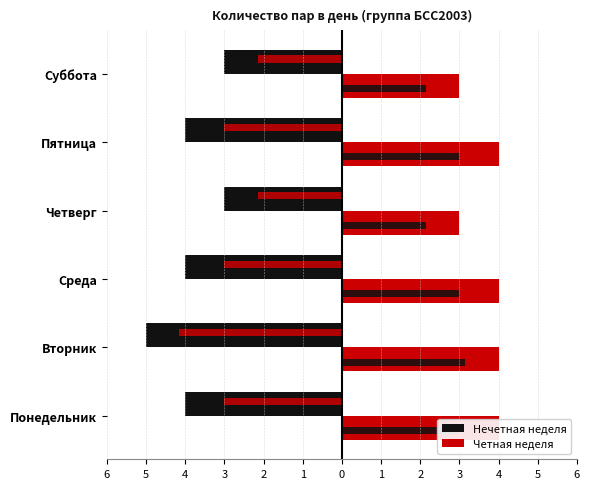

Reading left to right, what are all the values shown in this chart?

Нечетная неделя: -4	-5	-4	-3	-4	-3
Четная неделя: 4	4	4	3	4	3